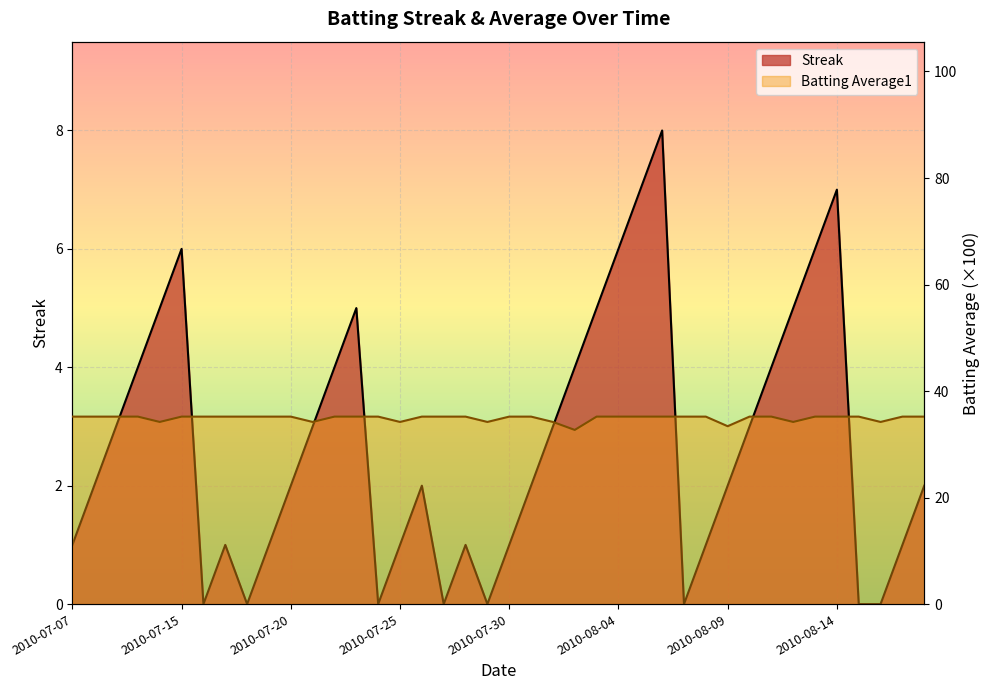

Is the value of Batting Average1 at 2010-08-06 greater than the value of Streak at 2010-07-11?

Yes